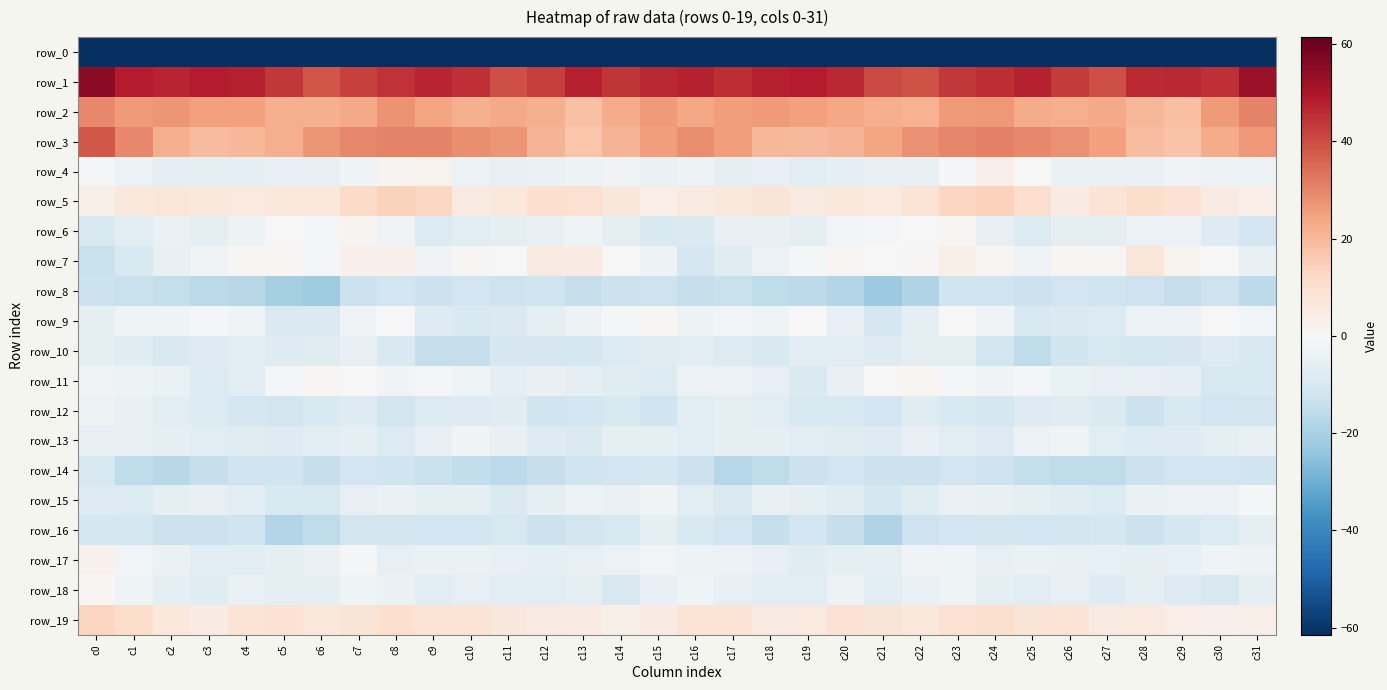

What is the sum of all row_10 values?

-289.0